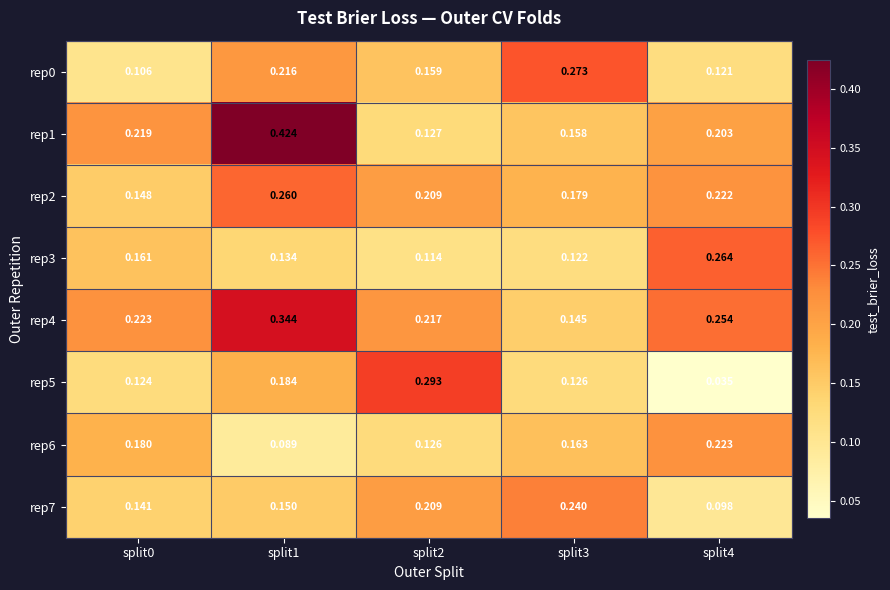

Reading left to right, list all the values displayed in this chart.

rep0: split0=0.1	split1=0.2	split2=0.2	split3=0.3	split4=0.1
rep1: split0=0.2	split1=0.4	split2=0.1	split3=0.2	split4=0.2
rep2: split0=0.1	split1=0.3	split2=0.2	split3=0.2	split4=0.2
rep3: split0=0.2	split1=0.1	split2=0.1	split3=0.1	split4=0.3
rep4: split0=0.2	split1=0.3	split2=0.2	split3=0.1	split4=0.3
rep5: split0=0.1	split1=0.2	split2=0.3	split3=0.1	split4=0.0
rep6: split0=0.2	split1=0.1	split2=0.1	split3=0.2	split4=0.2
rep7: split0=0.1	split1=0.1	split2=0.2	split3=0.2	split4=0.1